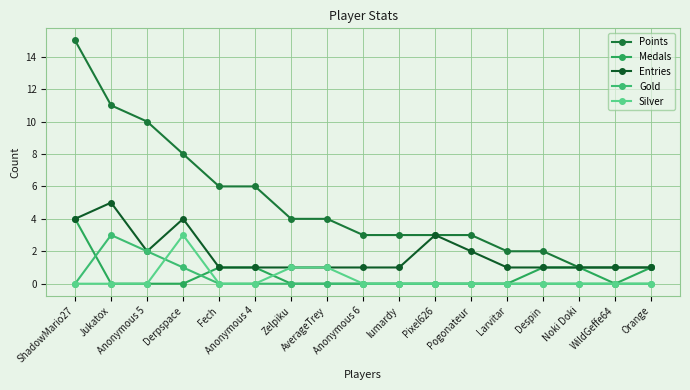

Which series has the largest range (max minus min)?

Points